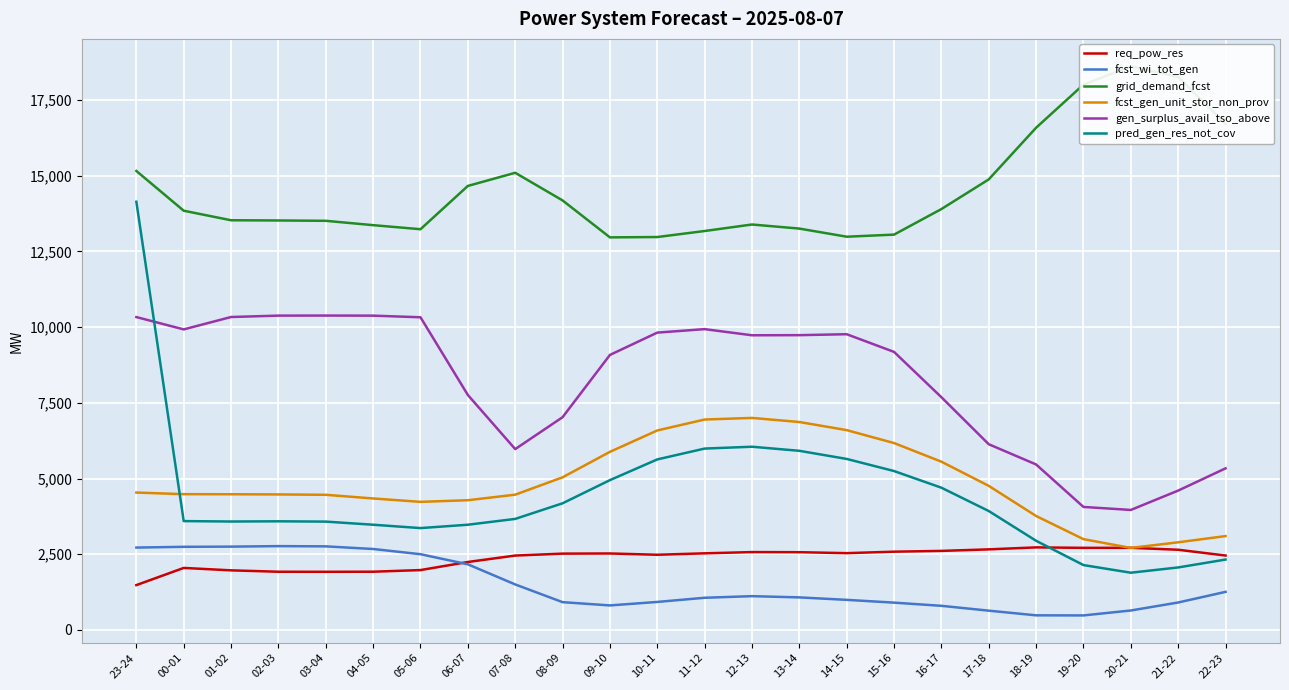

Where do req_pow_res and fcst_wi_tot_gen first cross each other?

05-06 and 06-07